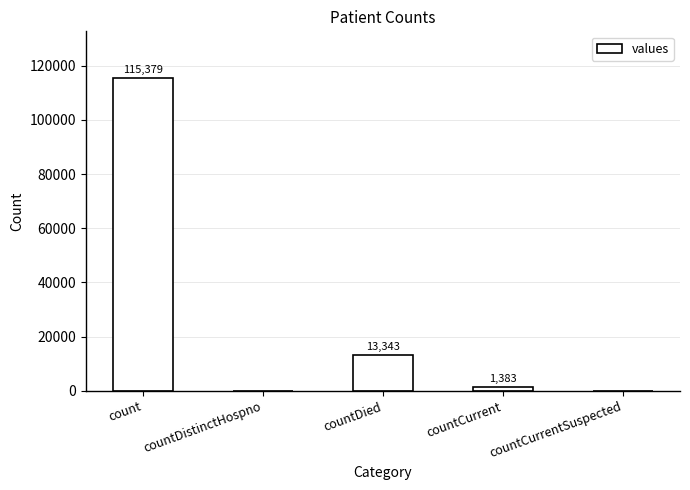

At which category does the chart reach its peak across all series?

count